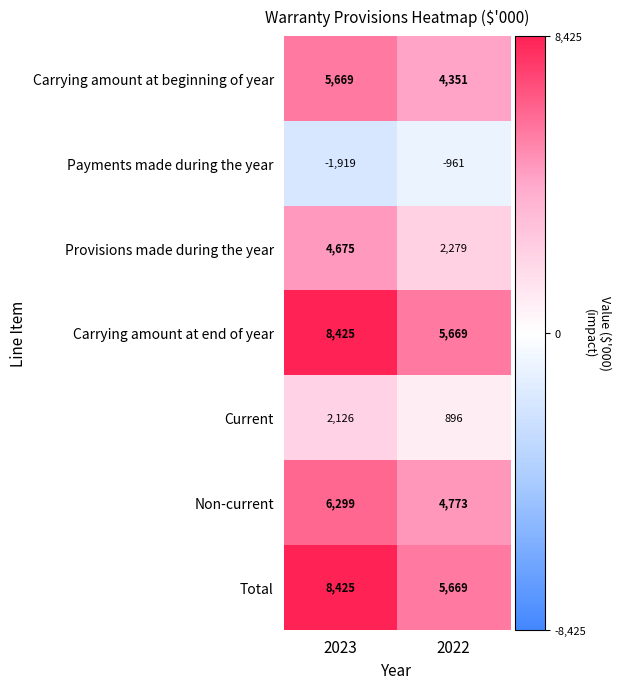

What is the total value across all series at 2022?

22676